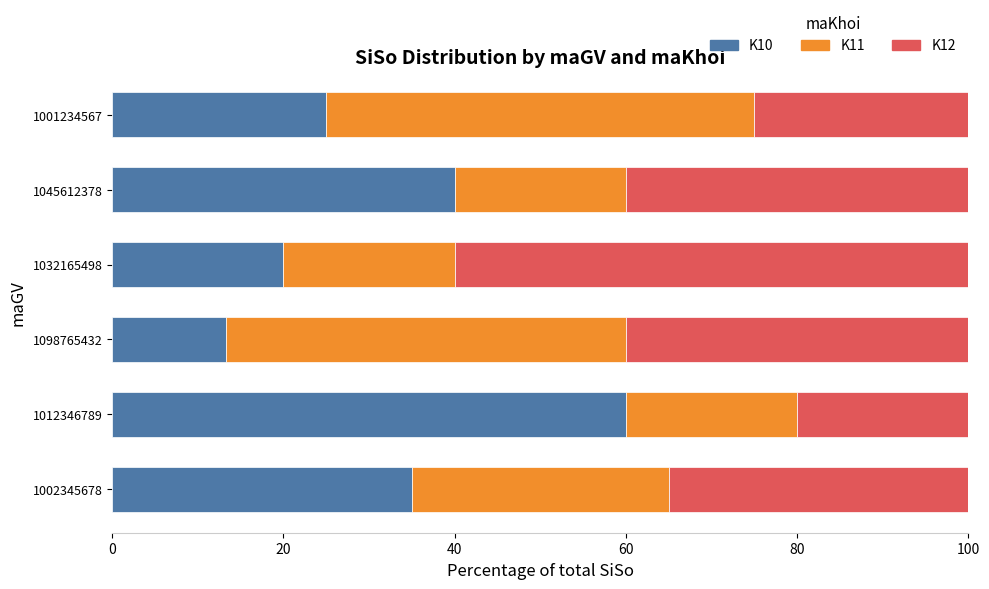

Which category has the lowest value in the K10 series?

1098765432